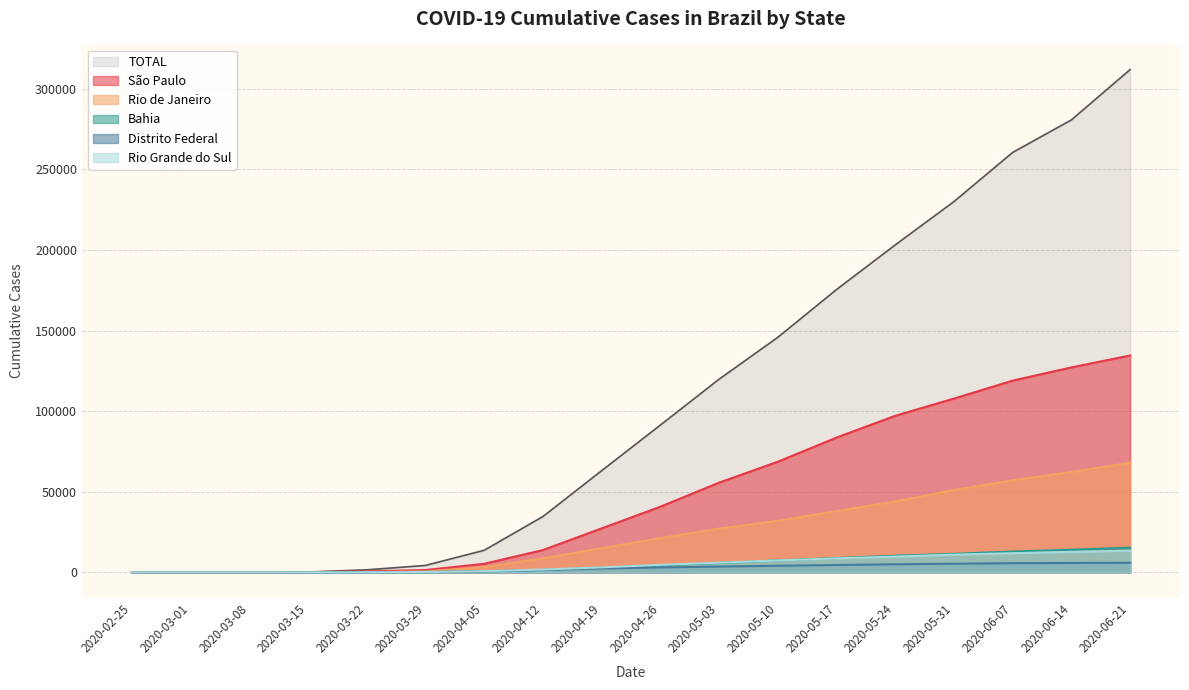

What is the total value across all series at 2020-04-26?

165428